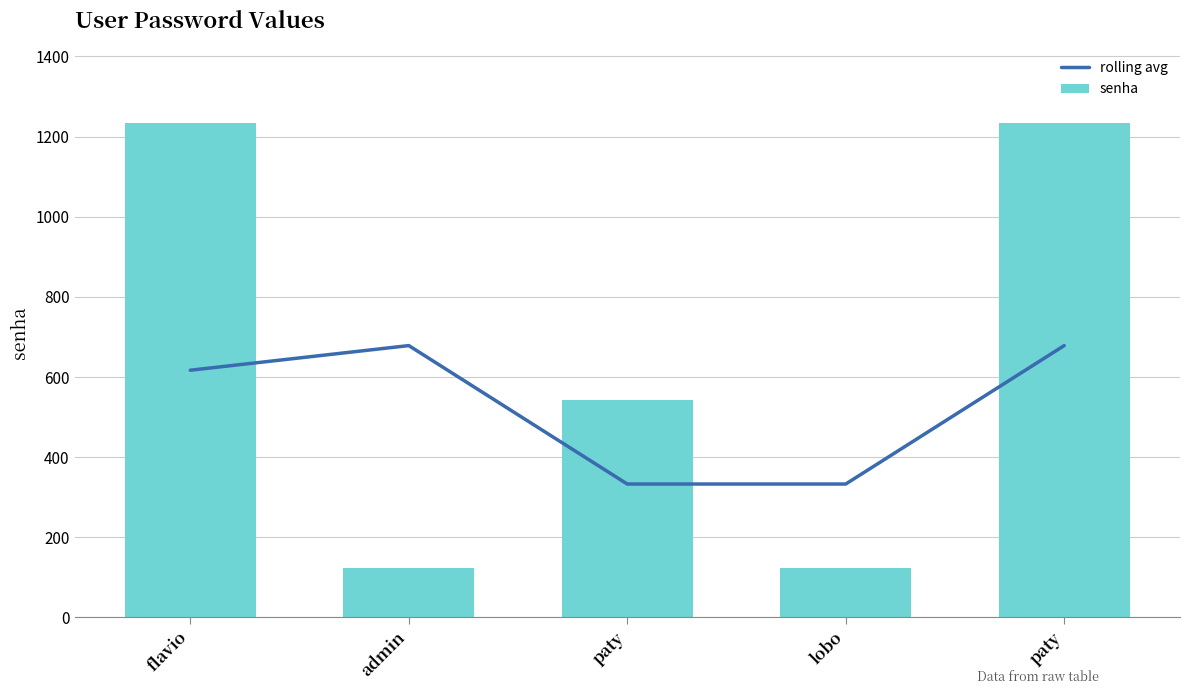

What is the value of the senha bar at the 1st from the left?

1234.0